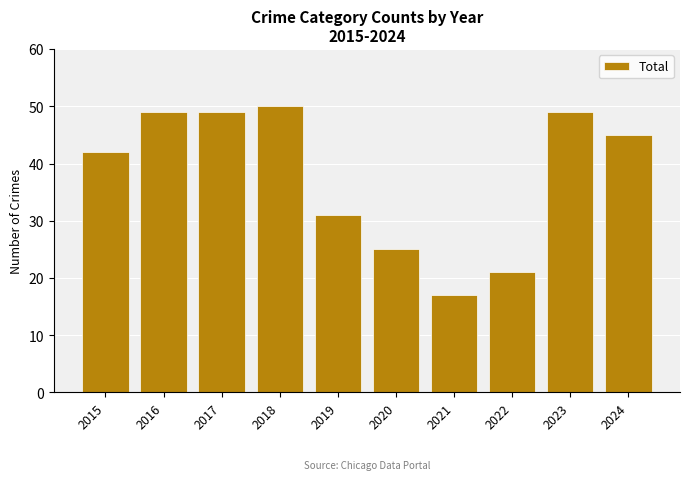

Does the chart contain any negative values?

No